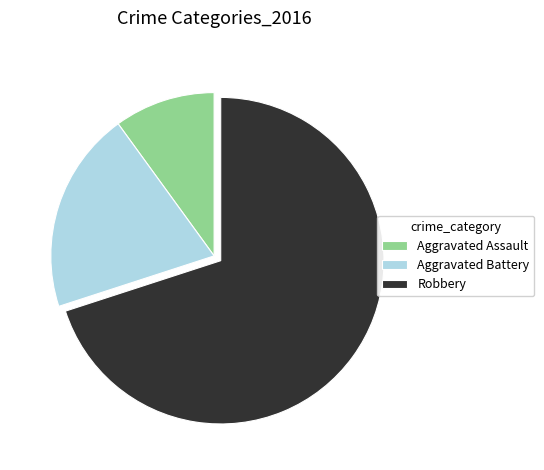

The Aggravated Assault slice represents 1% of the pie. True or false?

False